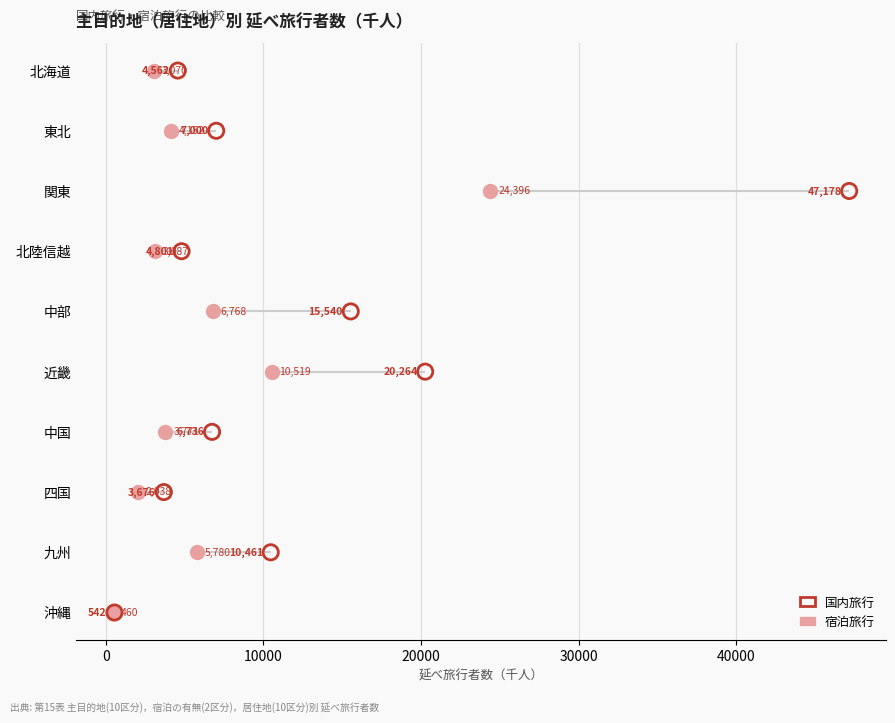

Which series reaches the maximum Y coordinate?

国内旅行